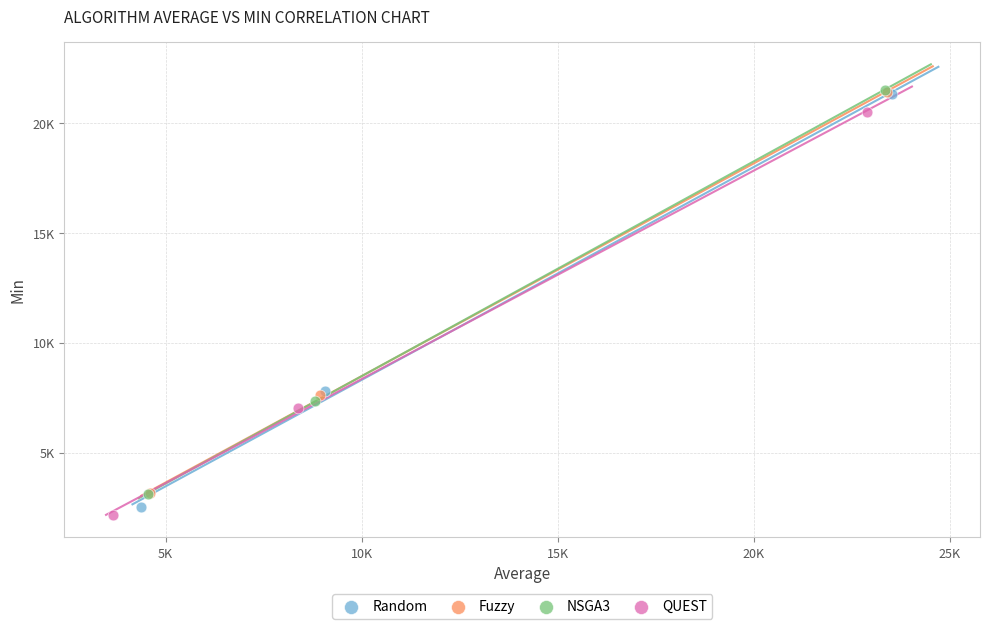

Which series contains the lowest Y value?

QUEST